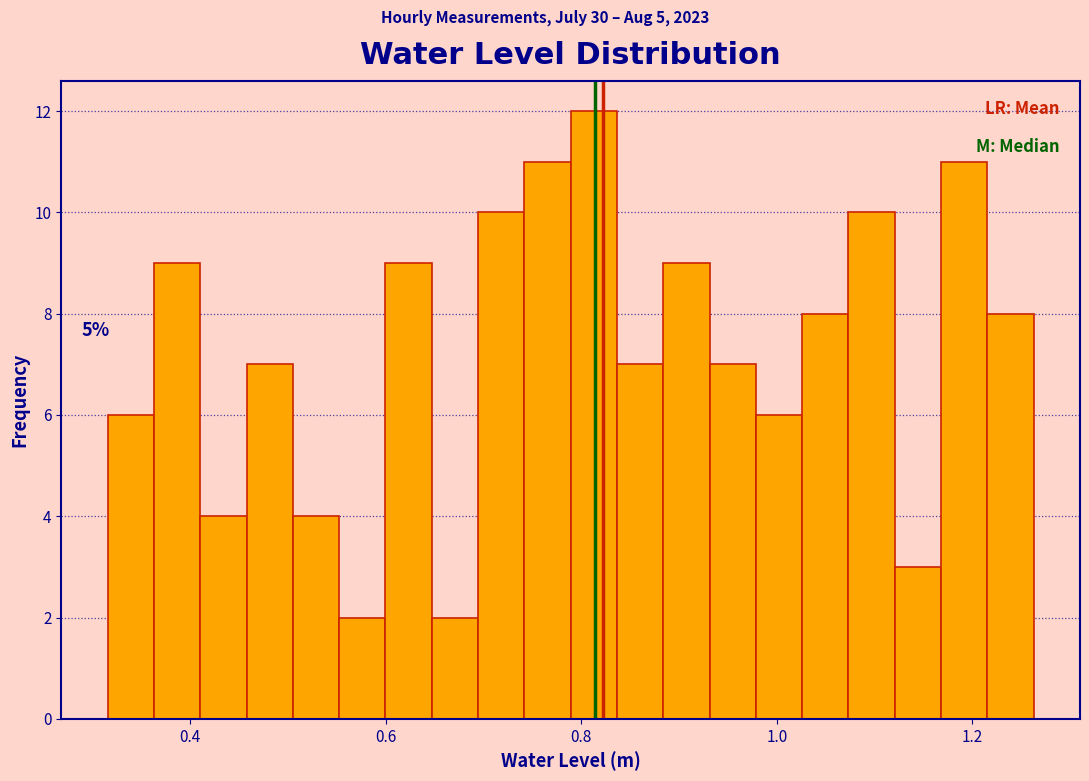

Read against the x-axis, roughly where is the centre of the tallest bar?

0.82